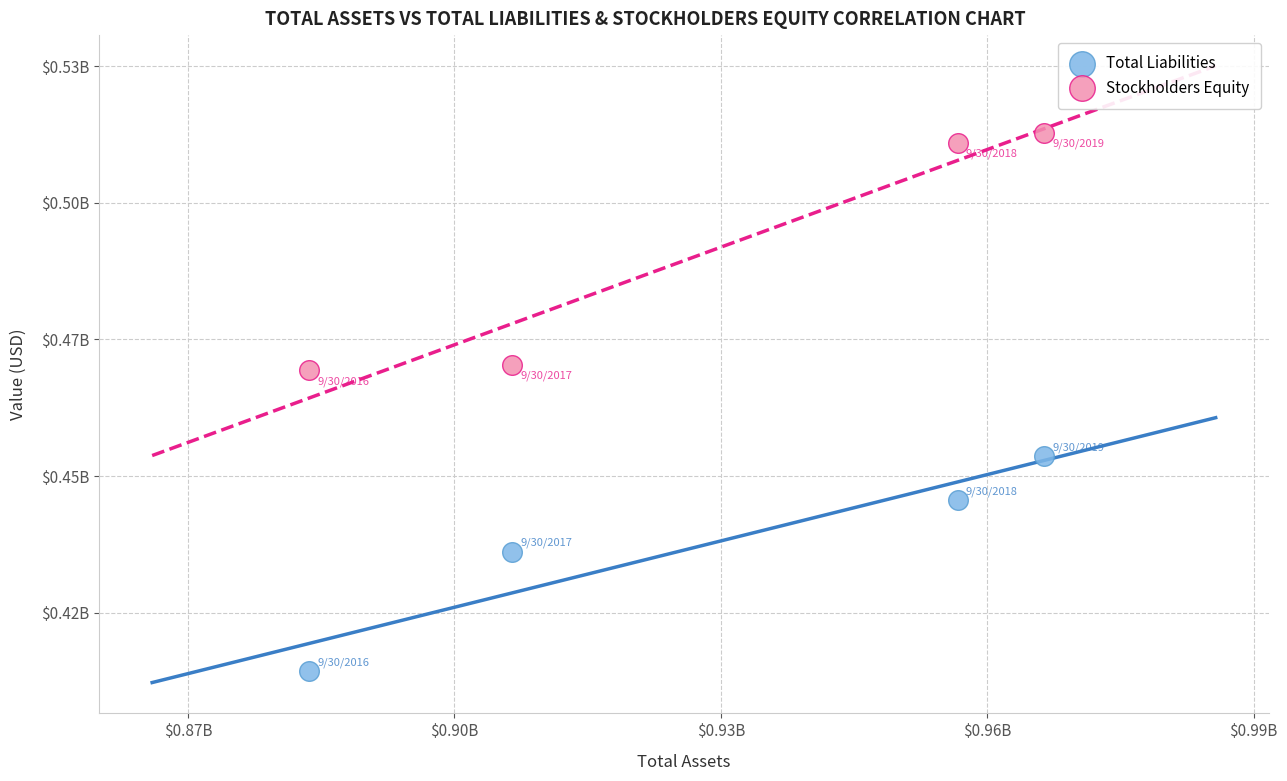

What are all the series names shown in the legend?

Total Liabilities, Stockholders Equity